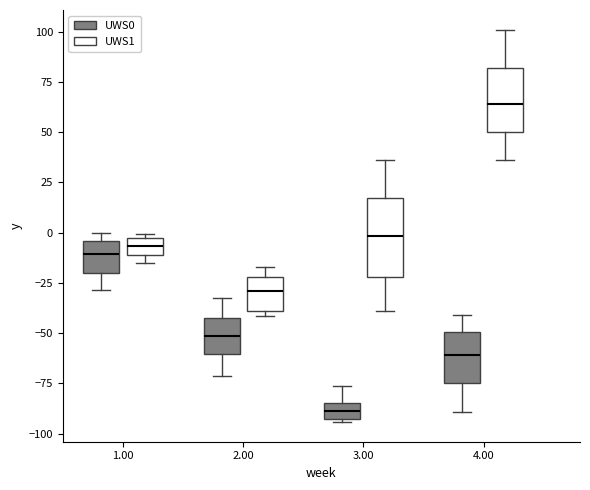

Reading left to right, read every box against the y-axis: the position of its median line, the range the box covers, and the ends of its whiskers. The values are not printed on the chart, so give them approximately, as read against the axis.

1.00 (UWS0): median -10, box -20 to -5, whiskers -30 to 0
1.00 (UWS1): median -5, box -10 to 0, whiskers -15 to 0 (just above the box's upper edge)
2.00 (UWS0): median -50, box -60 to -40, whiskers -70 to -30
2.00 (UWS1): median -30, box -40 to -20, whiskers -40 (just below the box's lower edge) to -15
3.00 (UWS0): median -90, box -95 to -85, whiskers -95 to -75
3.00 (UWS1): median 0, box -20 to 15, whiskers -40 to 35
4.00 (UWS0): median -60, box -75 to -50, whiskers -90 to -40
4.00 (UWS1): median 65, box 50 to 80, whiskers 35 to 100